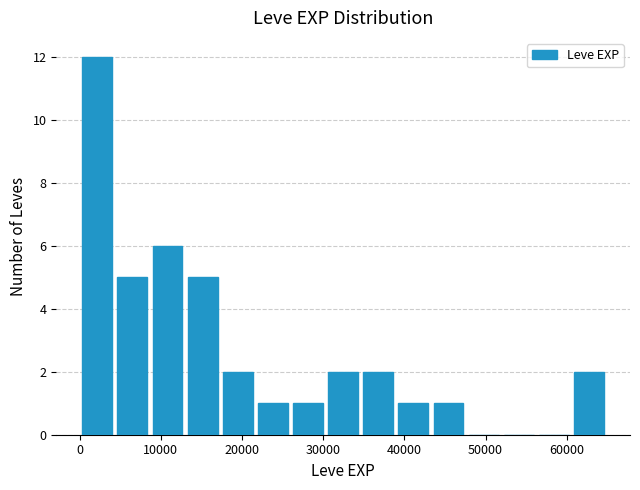

Which range on the x-axis has the tallest bar?

0 to 4000